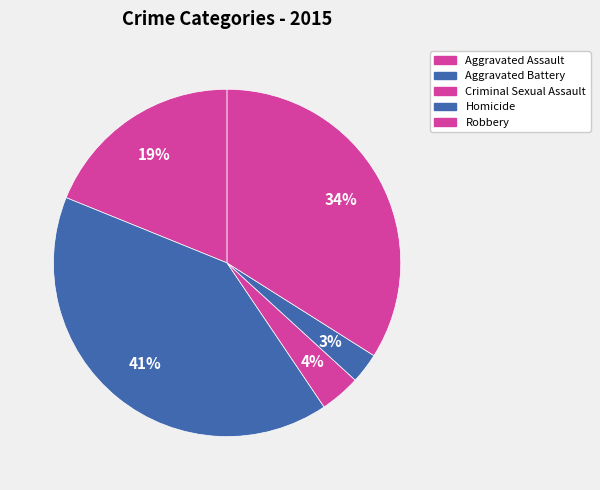

What percentage do Criminal Sexual Assault and Aggravated Battery together represent?

44.3%